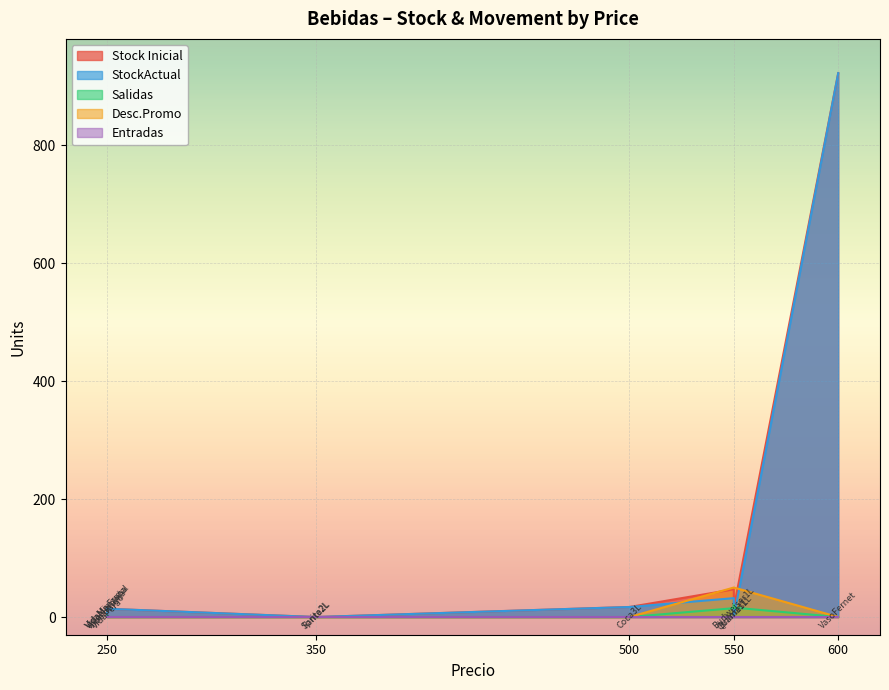

Count the number of data series in this chart.

5